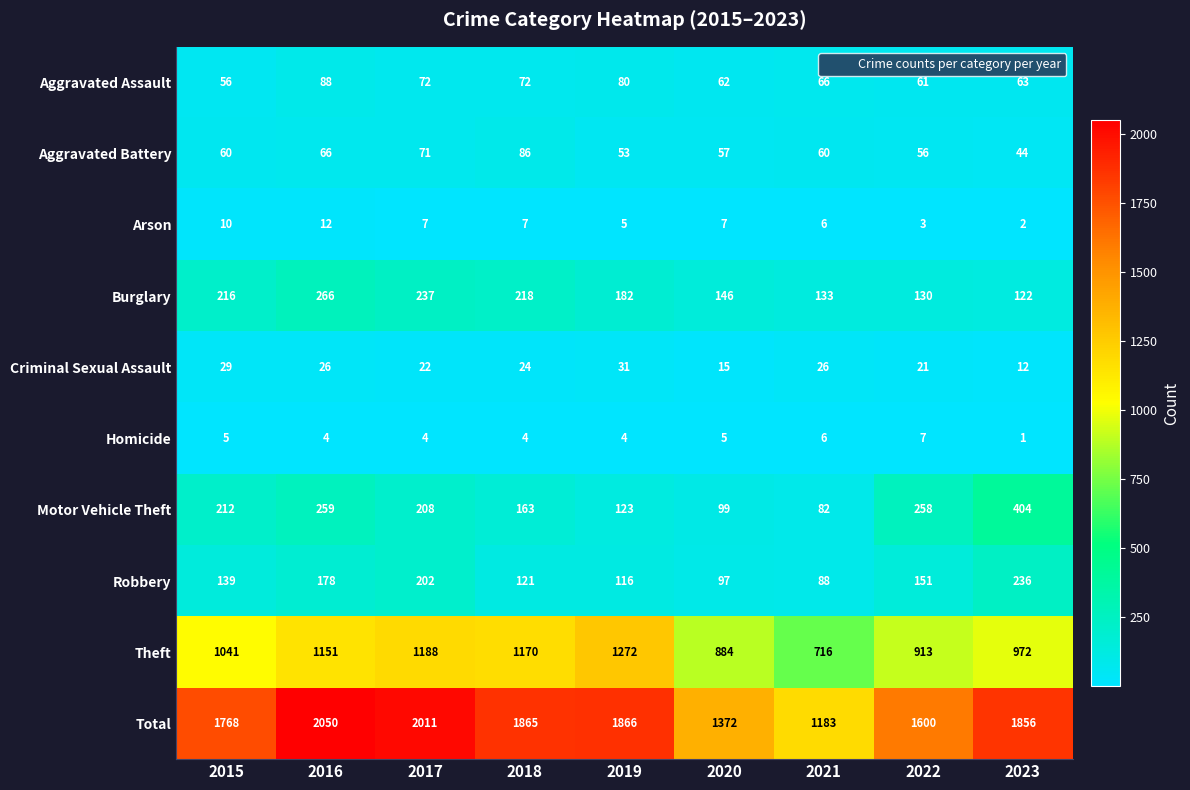

Which category has the lowest value across all series?

2023